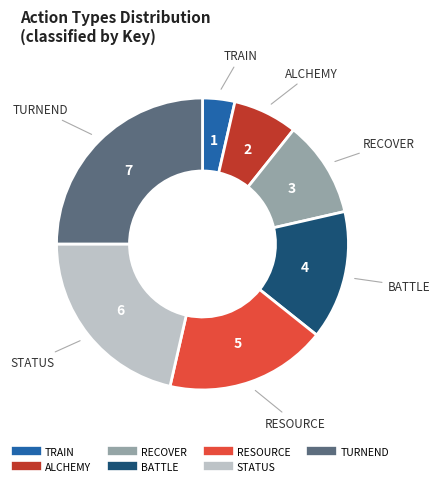

Does any single category account for the majority?

No